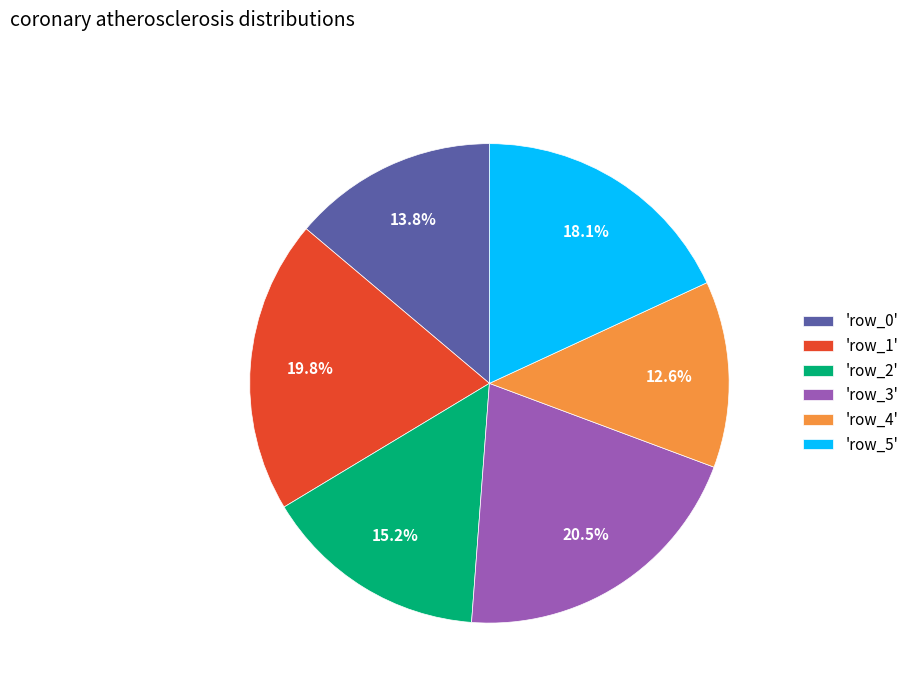

Which slice is the smallest?

'row_4'